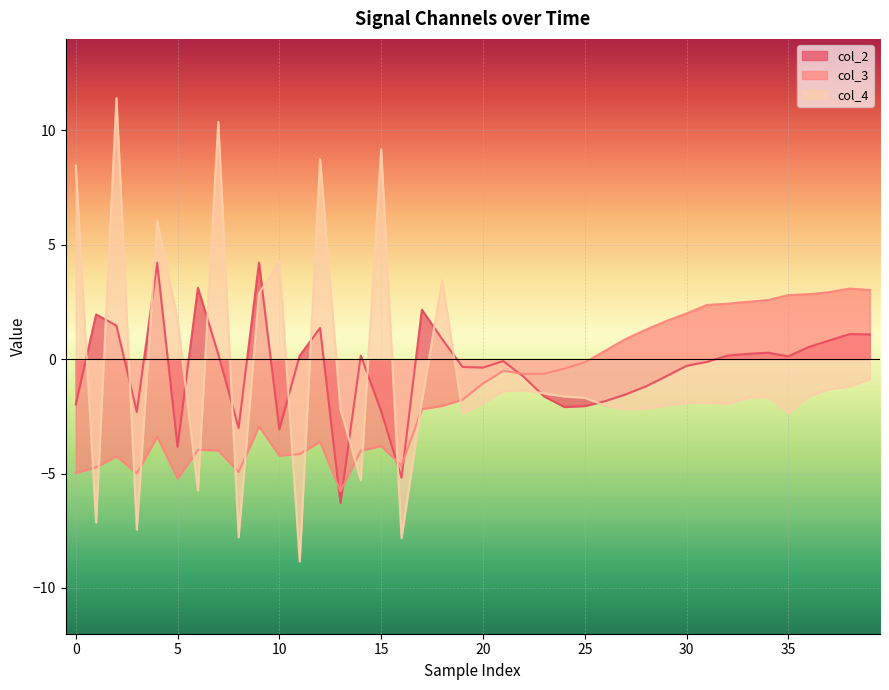

Is it true that col_3 equals 4.5 at 35?

False